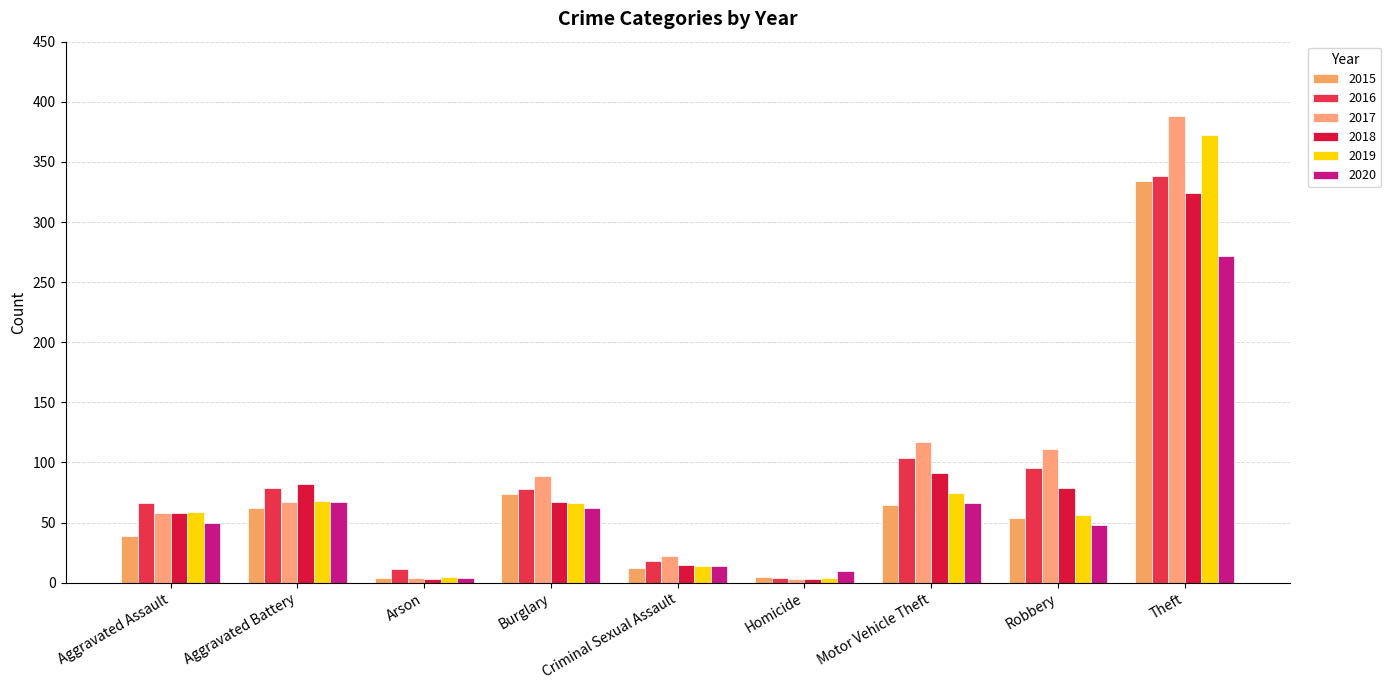

Which category has the highest value in the 2015 series?

Theft